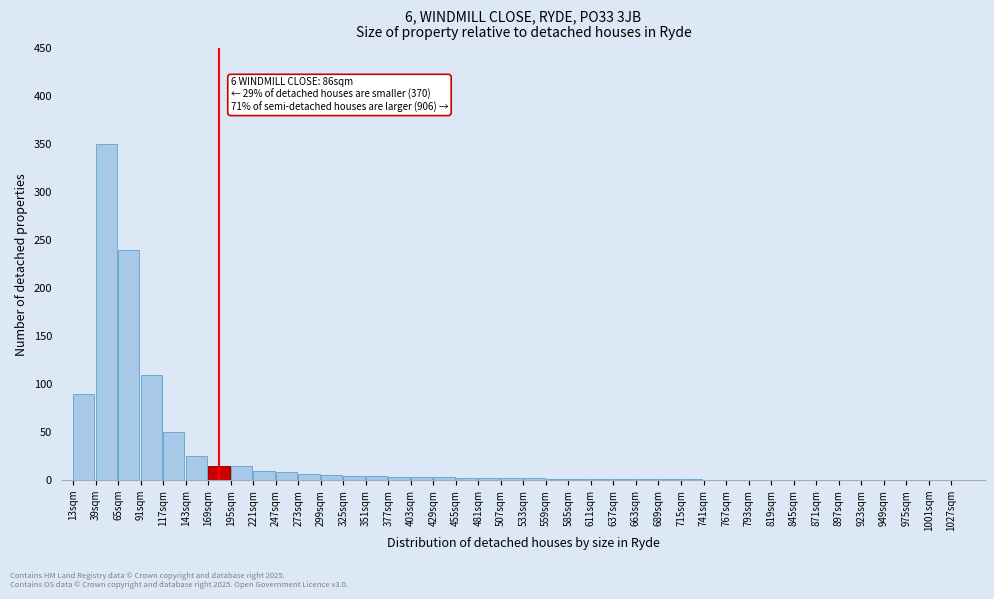

The chart shows a value of 6 at 273sqm. True or false?

True